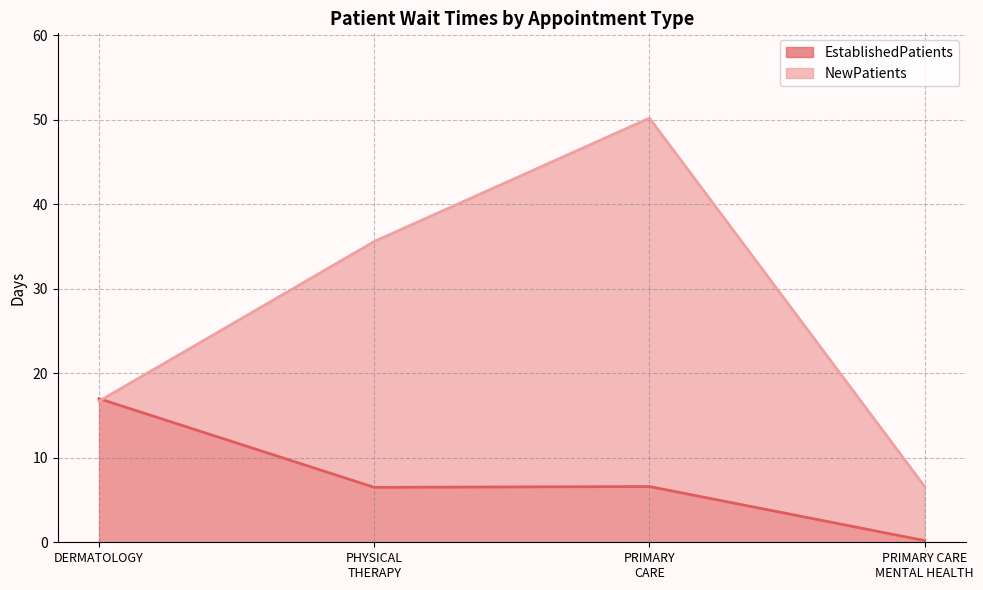

How many times do NewPatients and EstablishedPatients cross each other?

1